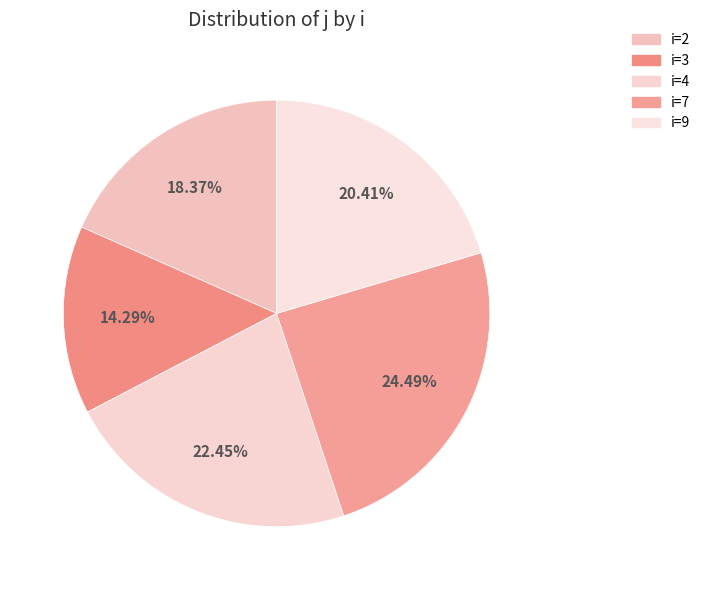

To the nearest percent, what is the difference between the largest and smallest slice percentages?

10%